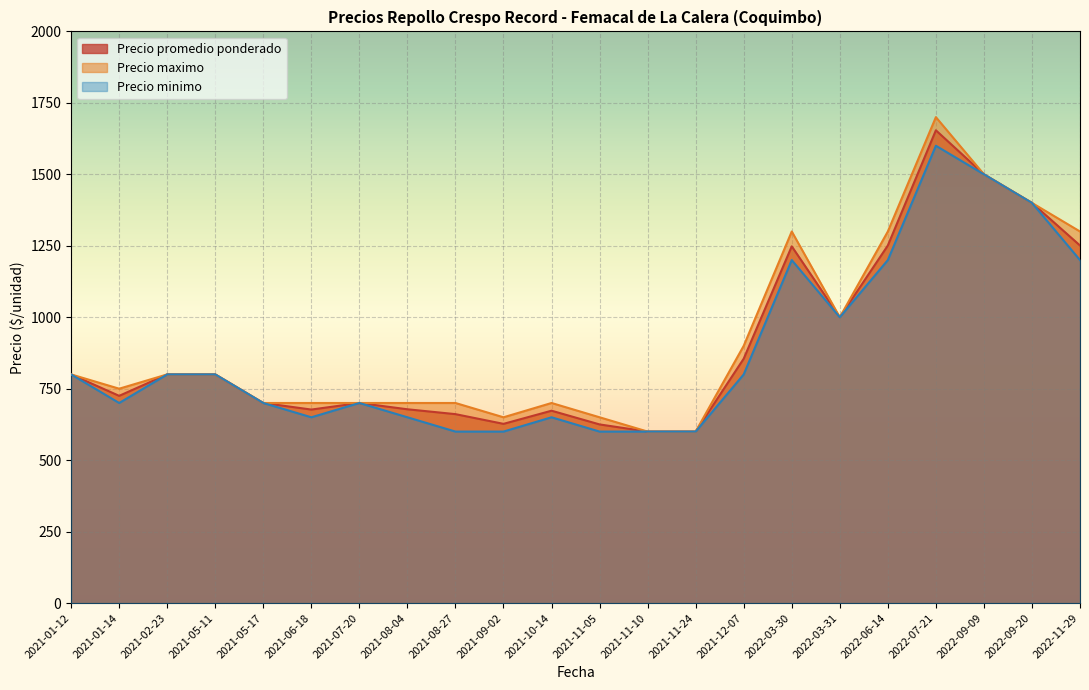

Which category has the lowest value across all series?

2021-09-02